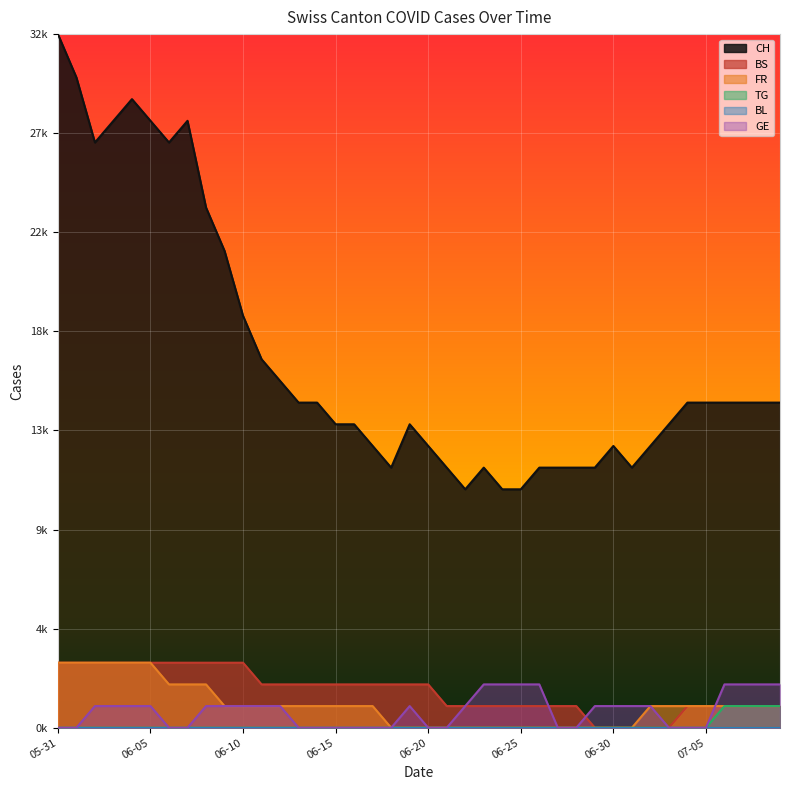

Does the chart display data point markers on the line(s)?

No